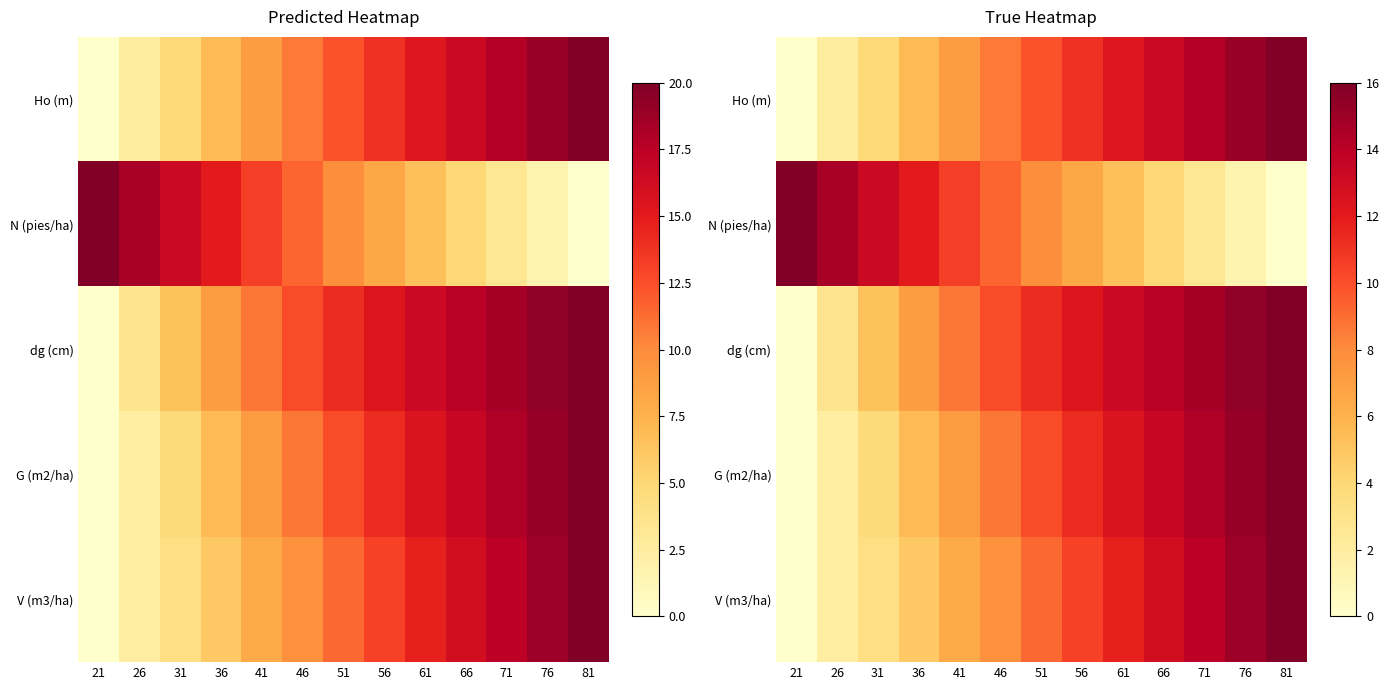

What is the sum of the V (m3/ha) values at 31 and 26?

5.3